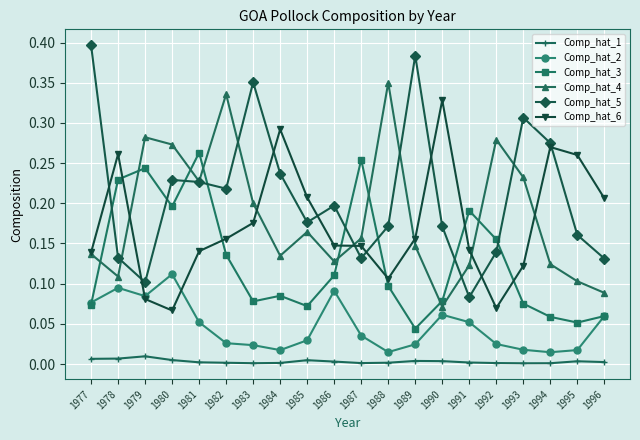

In Comp_hat_2, how many points are lower than both neighbors (excluding endpoints)?

4